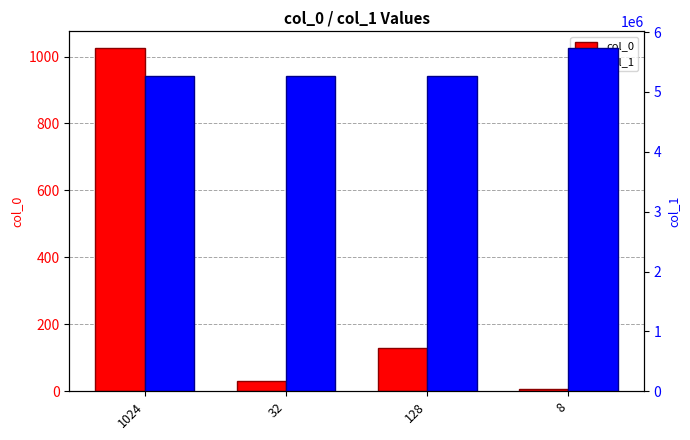

How many data points in col_1 are above 5269754?

1